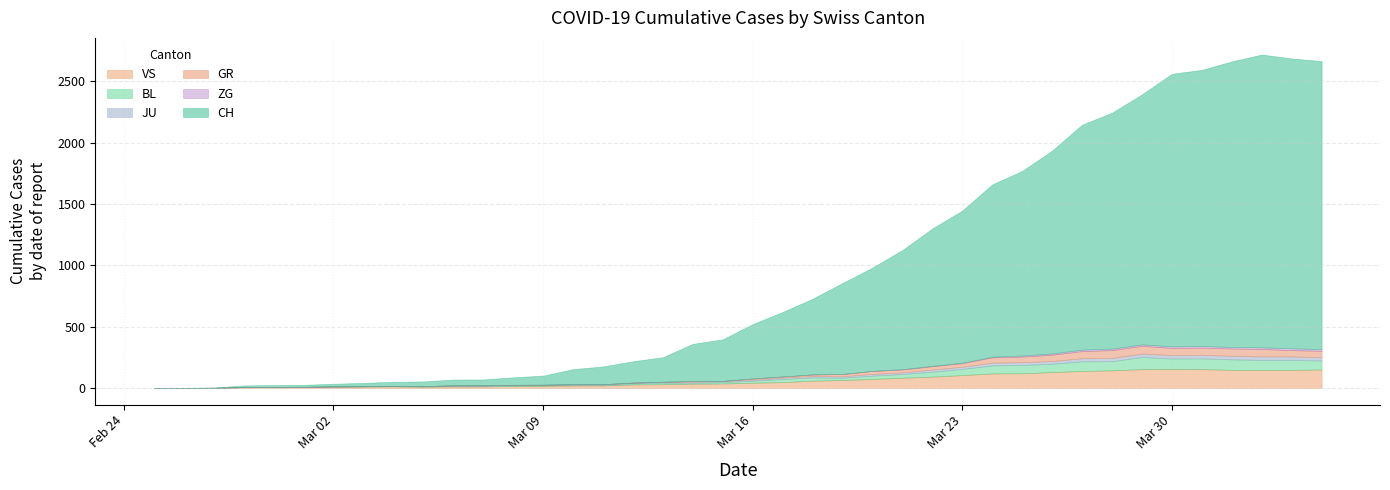

Rank the categories by ZG value from highest to lowest.

2020-04-03, 2020-03-31, 2020-04-02, 2020-04-04, 2020-03-30, 2020-04-01, 2020-03-27, 2020-03-28, 2020-03-29, 2020-03-26, 2020-03-25, 2020-03-24, 2020-03-21, 2020-03-22, 2020-03-23, 2020-03-19, 2020-03-20, 2020-02-25, 2020-02-26, 2020-02-27, 2020-02-28, 2020-02-29, 2020-03-01, 2020-03-02, 2020-03-03, 2020-03-04, 2020-03-05, 2020-03-06, 2020-03-07, 2020-03-08, 2020-03-09, 2020-03-10, 2020-03-11, 2020-03-12, 2020-03-13, 2020-03-14, 2020-03-15, 2020-03-16, 2020-03-17, 2020-03-18